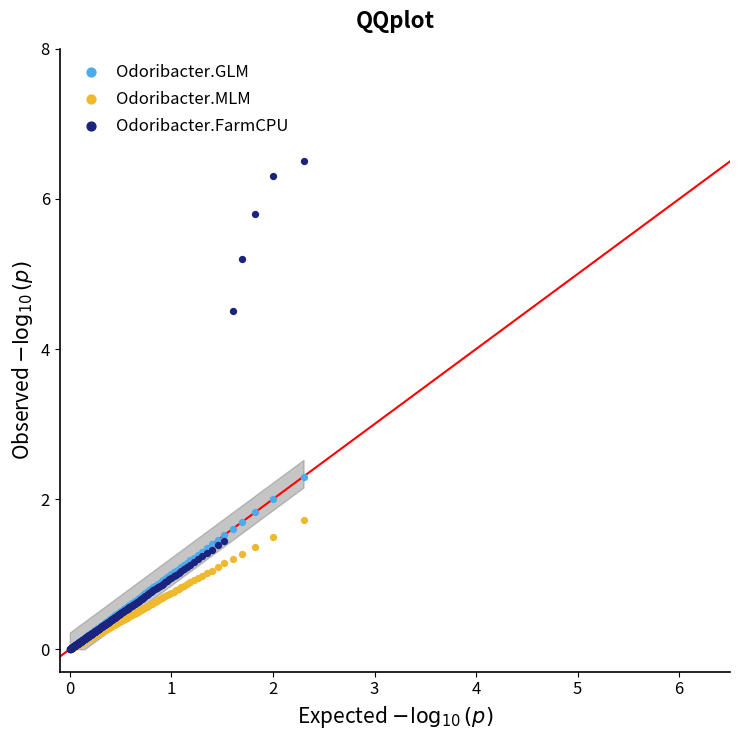

In the Odoribacter.FarmCPU series, what Y value is closest to 3?

4.5